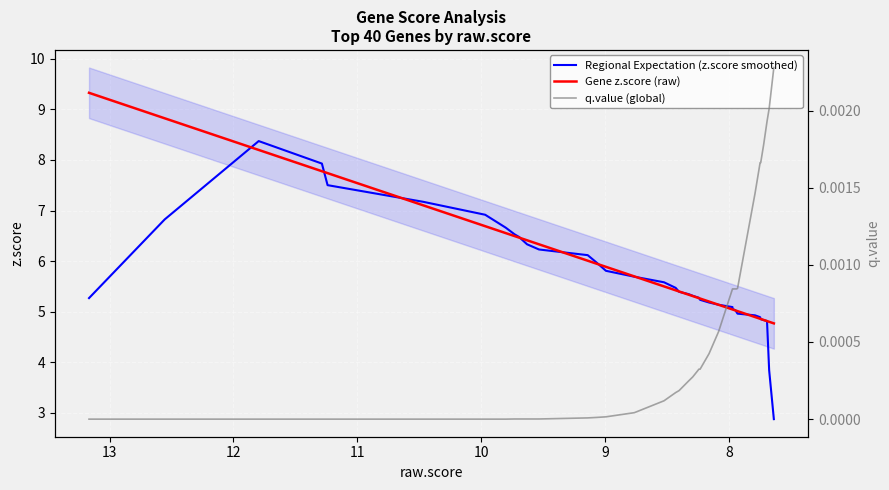

How many series are shown in this chart?

3